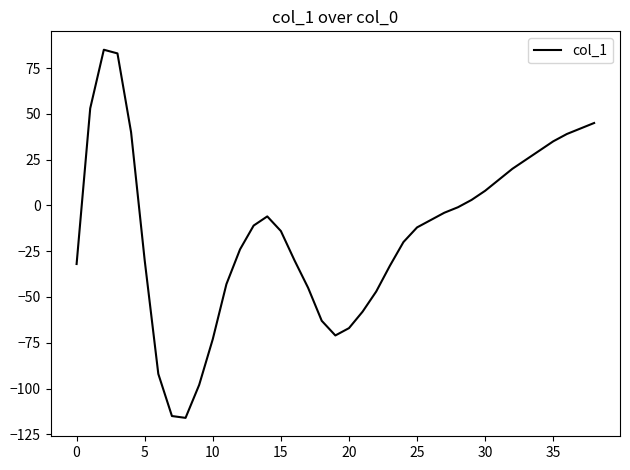

What is the maximum value shown in the chart?

85